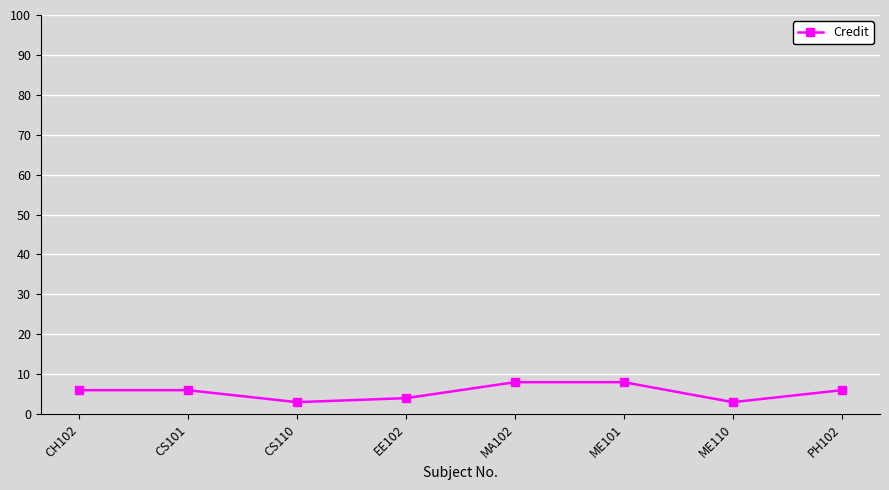

Reading left to right, extract all data points from this chart.

6	6	3	4	8	8	3	6